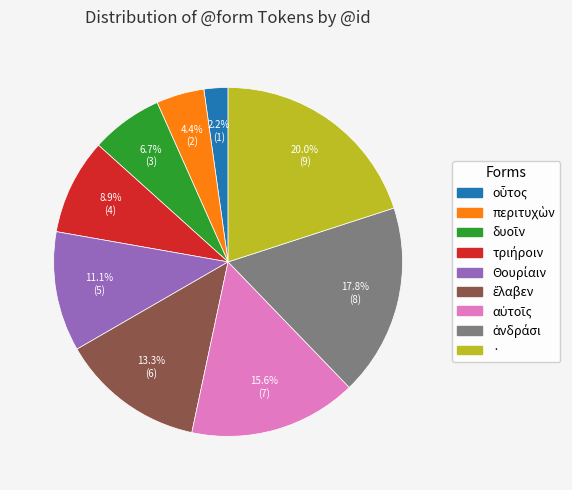

What is the largest slice in the pie chart?

·